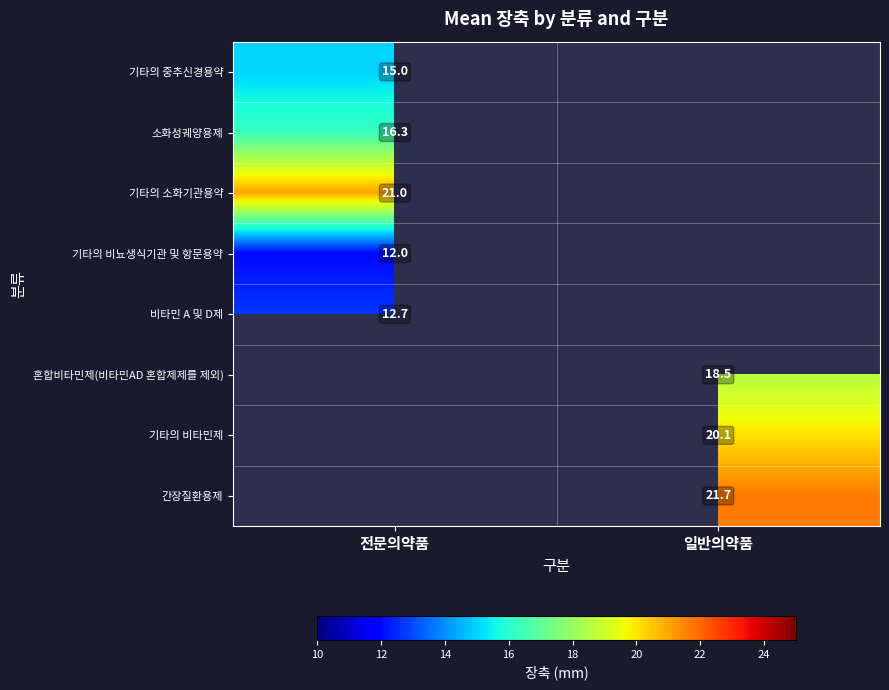

The value of 소화성궤양용제 at 전문의약품 is 8.5. True or false?

False